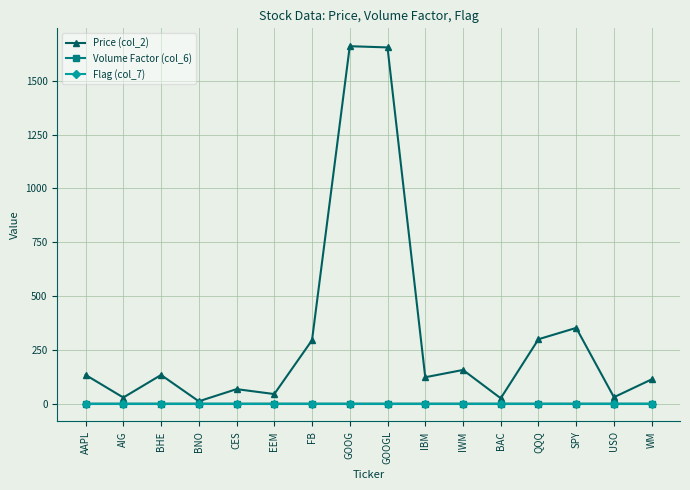

Which series has the largest range (max minus min)?

Price (col_2)